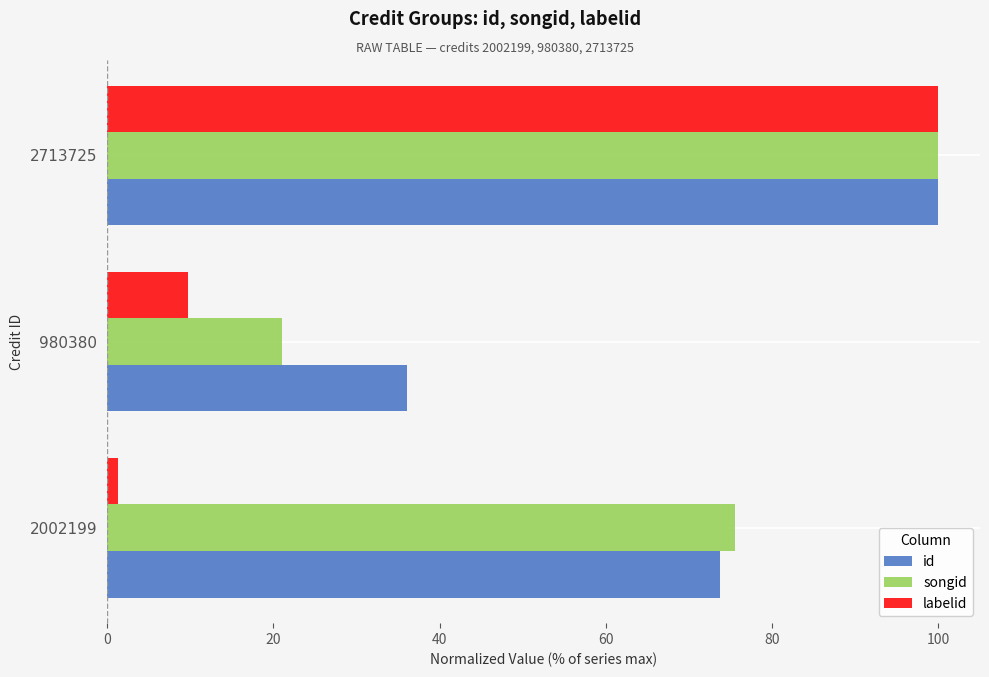

Which series has the widest spread of values?

labelid